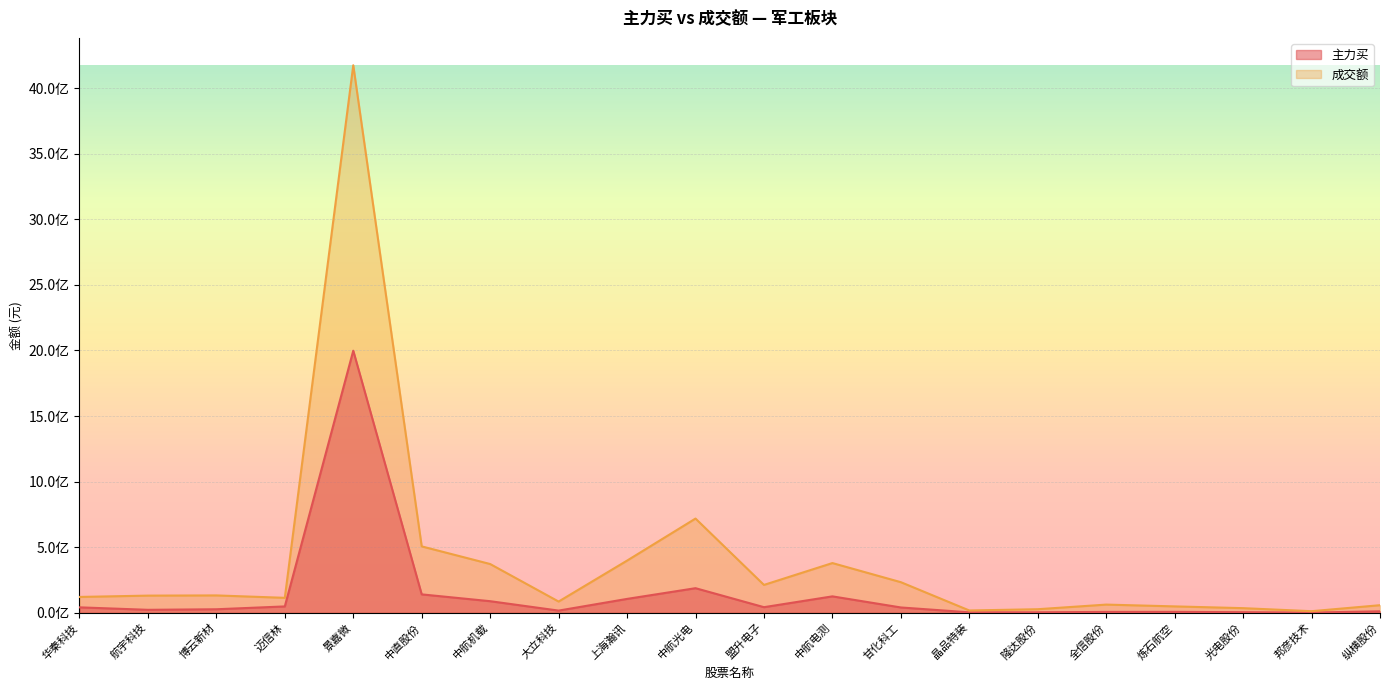

Which series has the widest spread of values?

成交额